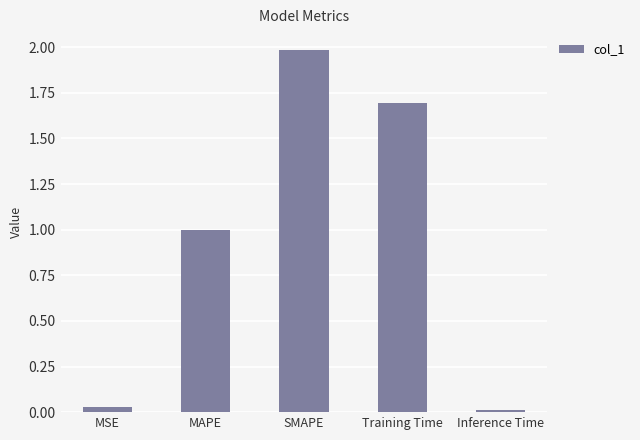

What is the sum of the values at MAPE and MSE?

1.0